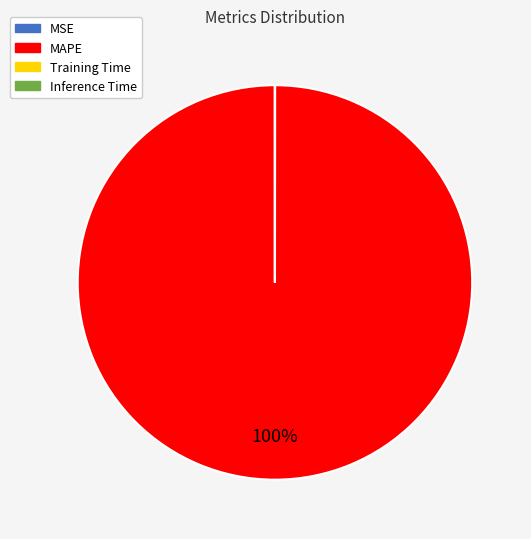

Which category accounts for the majority?

MAPE